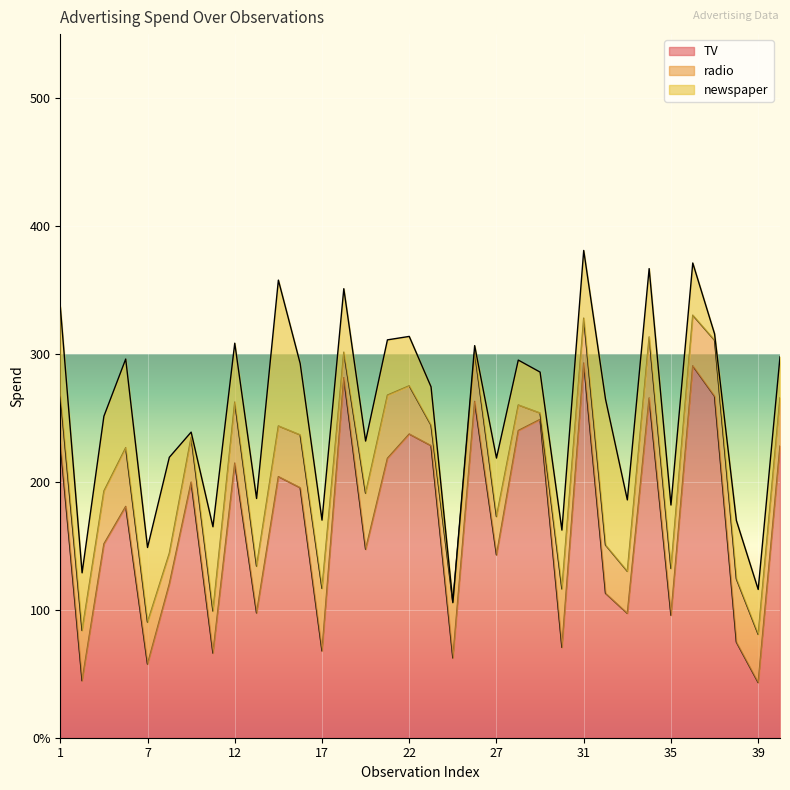

What is the sum of all newspaper values?

1618.1